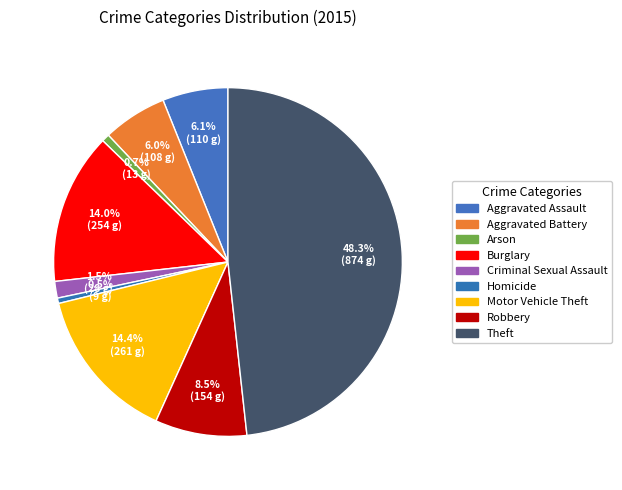

To the nearest percent, what is the difference between the largest and smallest slice percentages?

48%